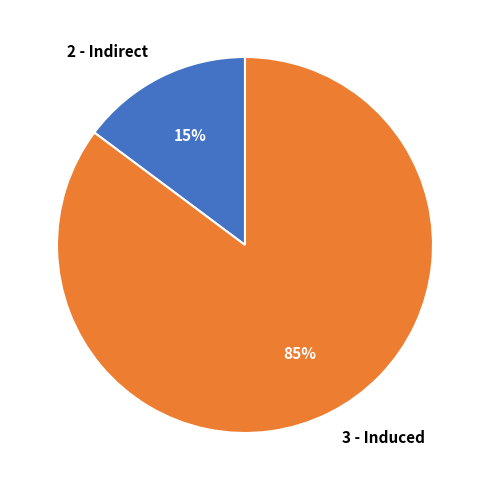

Between 3 - Induced and 2 - Indirect, which is larger?

3 - Induced